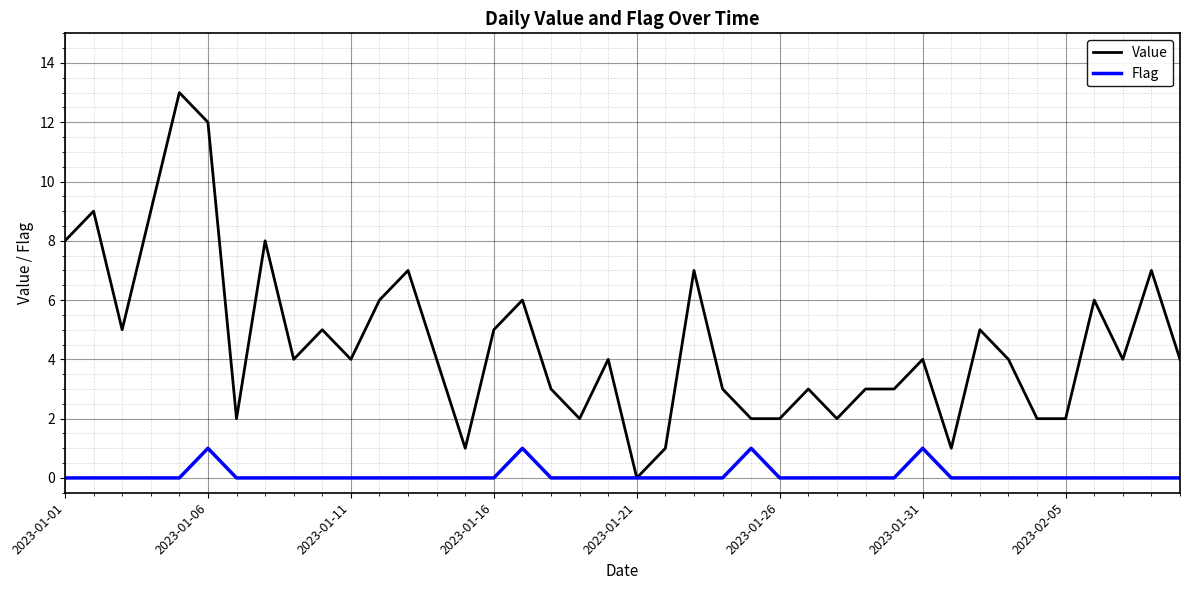

Which series has the largest total across all categories?

Value